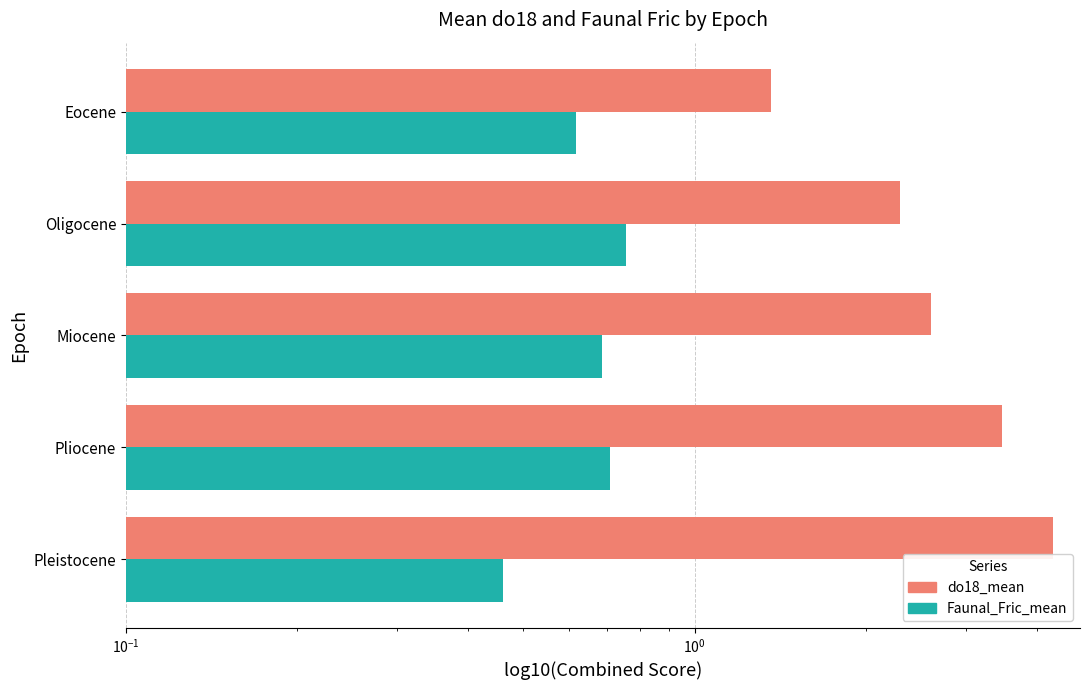

List the series in order of their peak value, highest first.

do18_mean, Faunal_Fric_mean